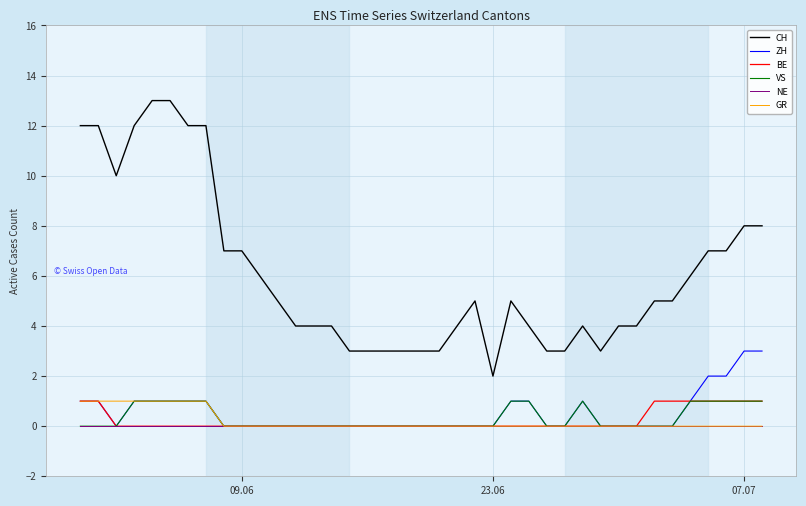

Which series has the largest range (max minus min)?

CH